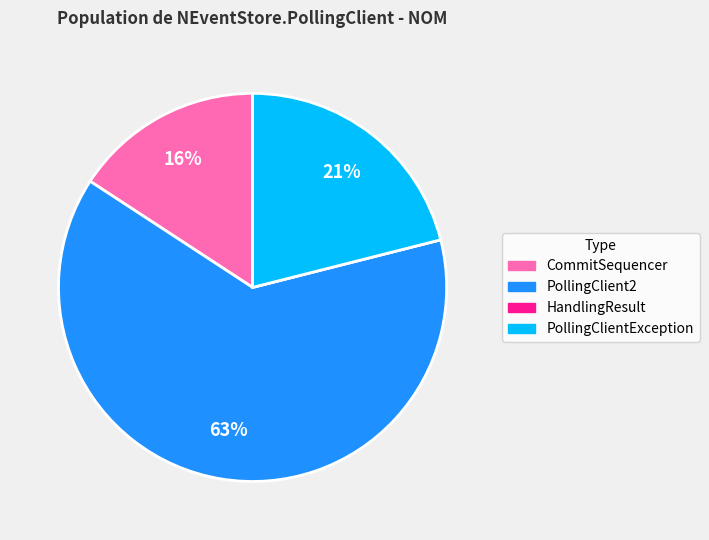

Does PollingClient2 represent more than half of the total?

Yes